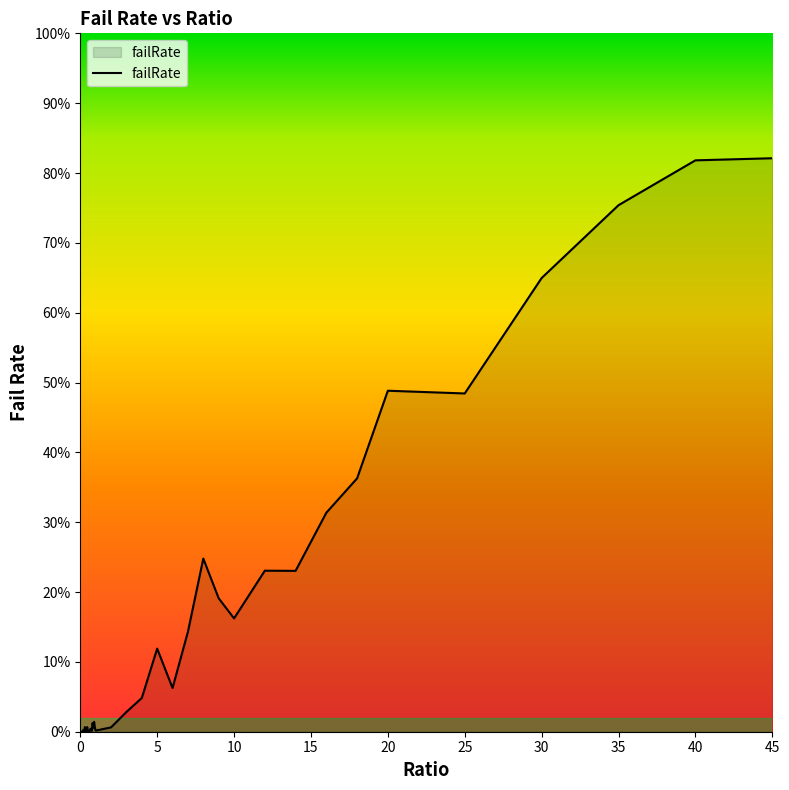

Is this an area chart (filled region under the line)?

Yes